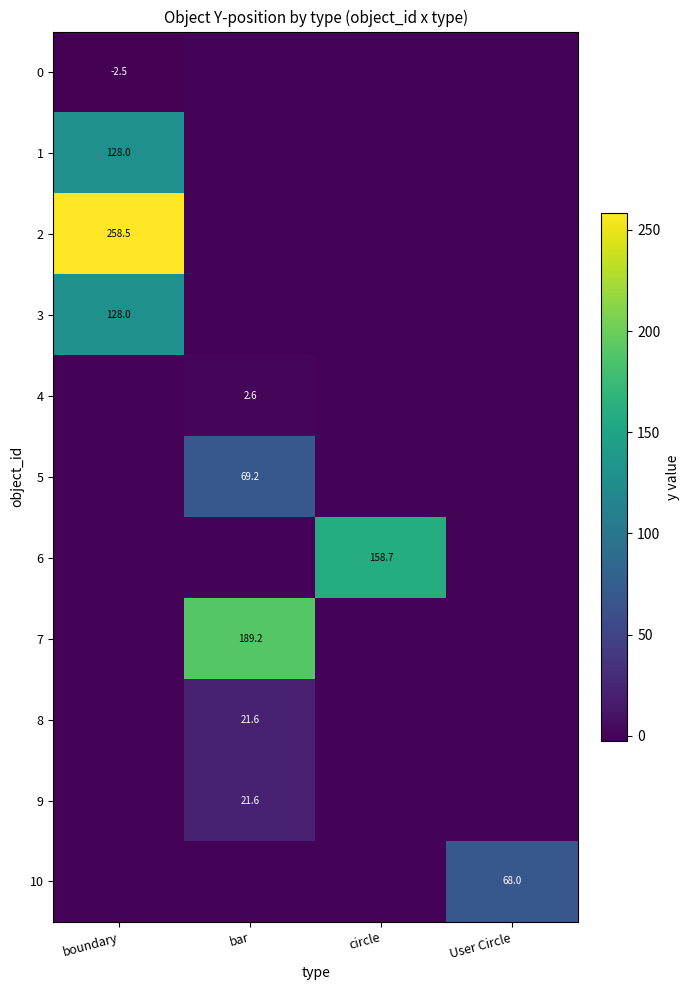

Is it true that 3 equals 220.3 at boundary?

False